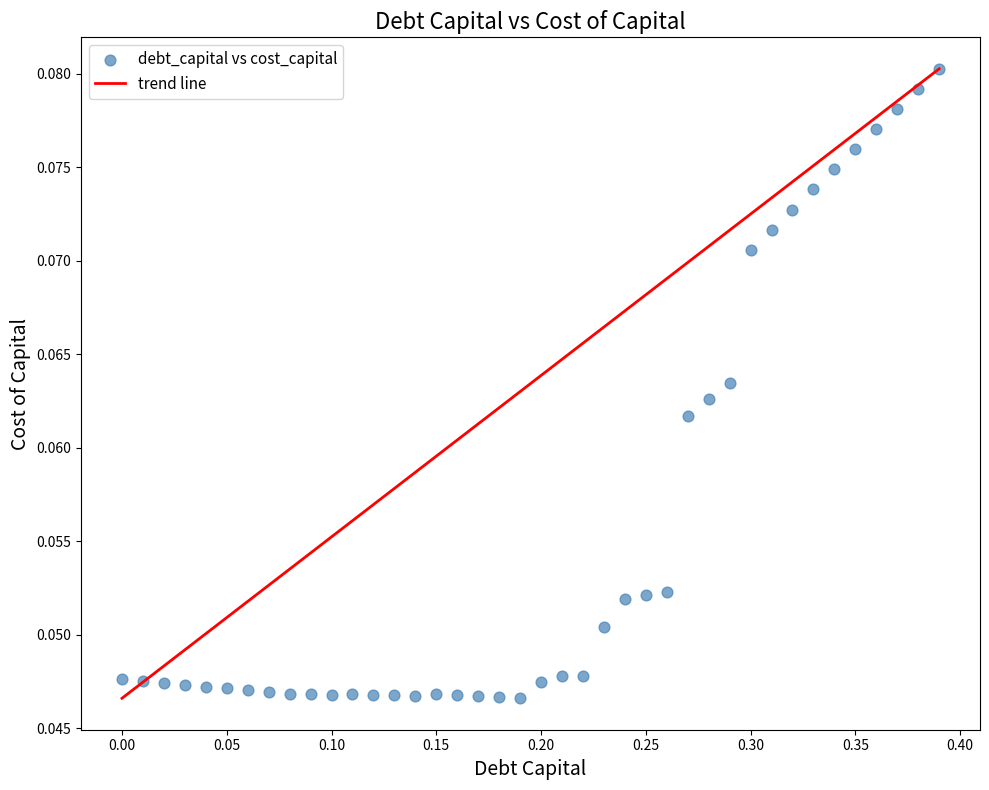

What is the range of X values (max minus min)?

0.4